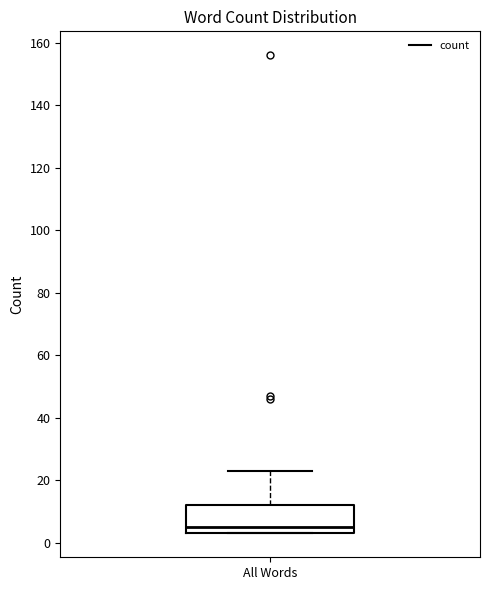

Where is the upper edge of the box for All Words on the y-axis? The values are not printed on the chart, so give them approximately, as read against the axis.

12